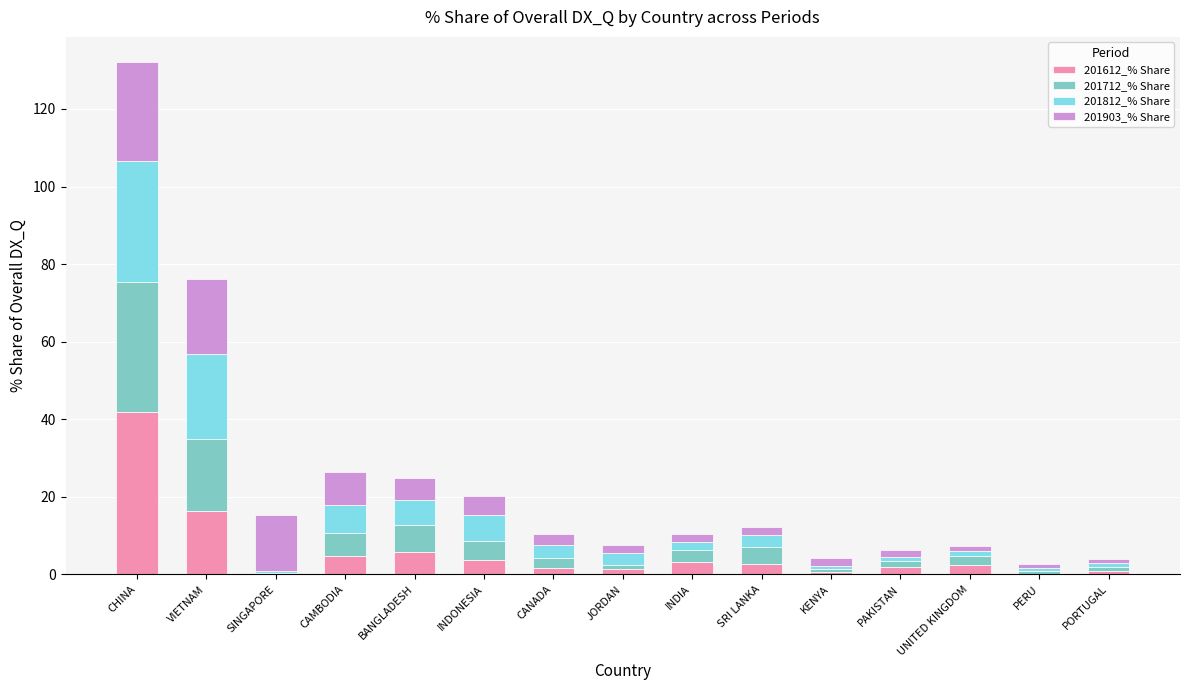

Which category has the highest value in the 201612_% Share series?

CHINA